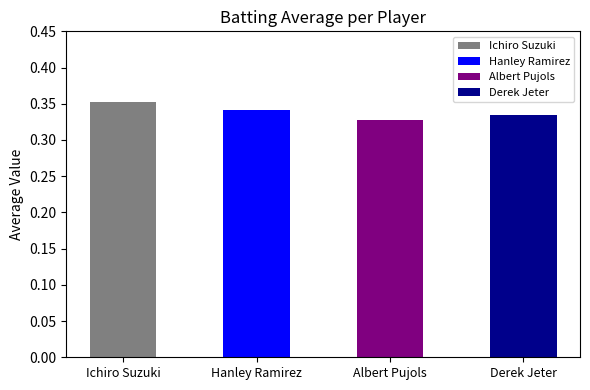

Reading left to right, transcribe all the data shown in this chart.

0.4	0.3	0.3	0.3